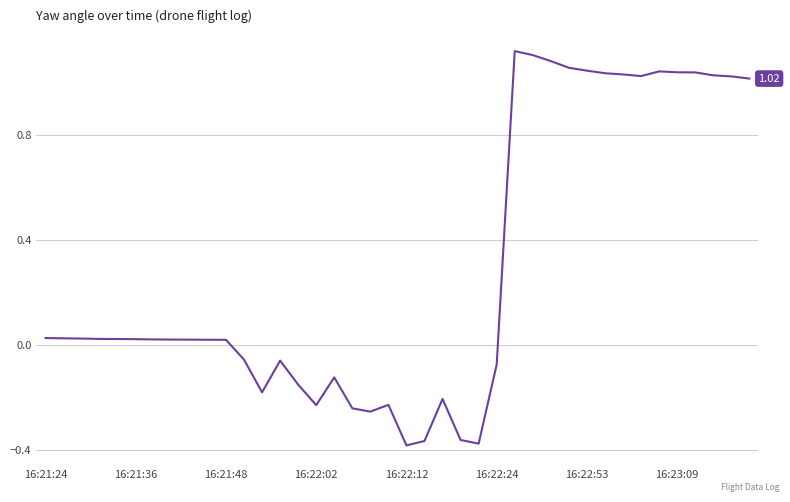

How many lines are shown in the chart?

1